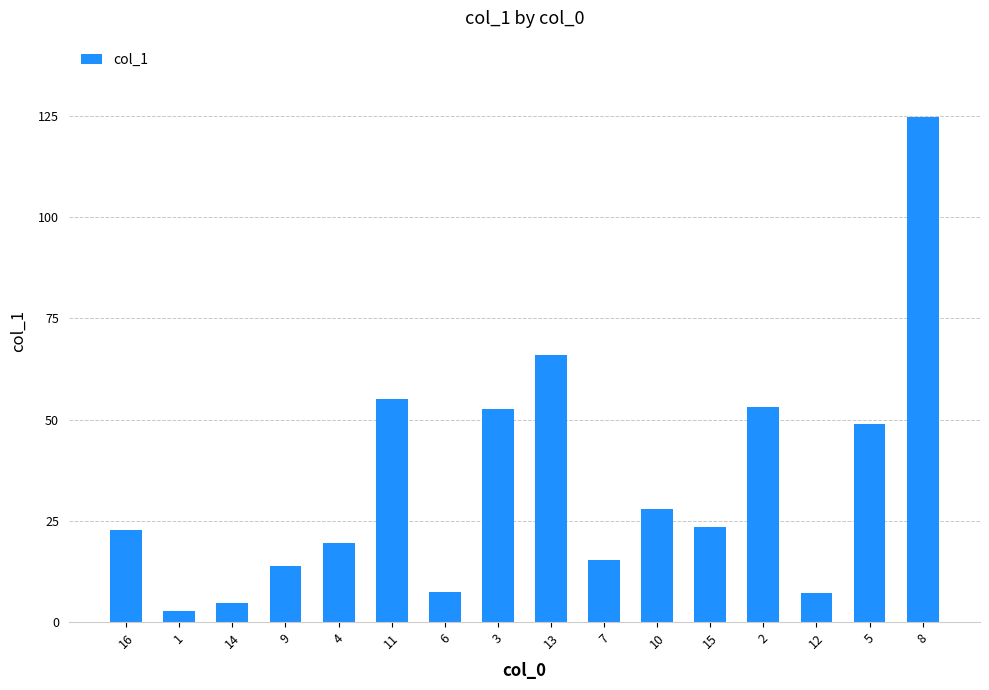

What is the sum of the values at 9 and 14?

18.7